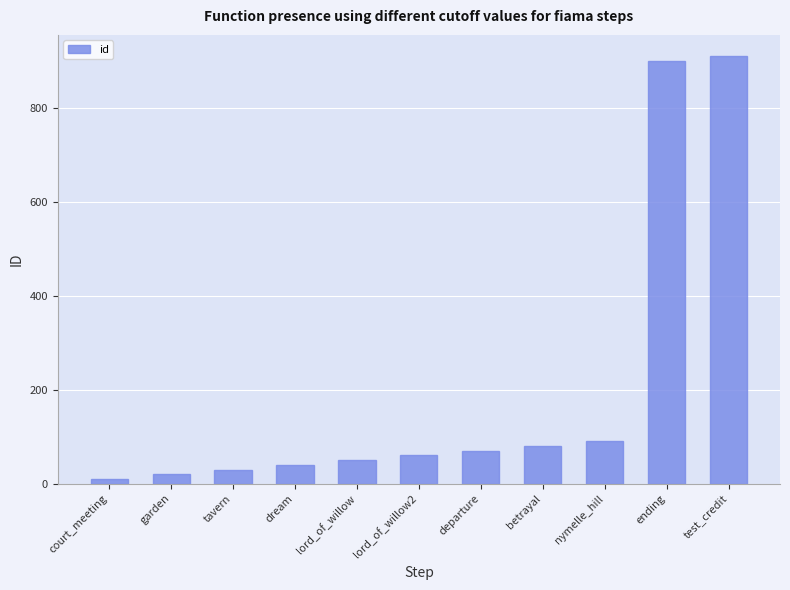

What is the approximate value at test_credit?

910